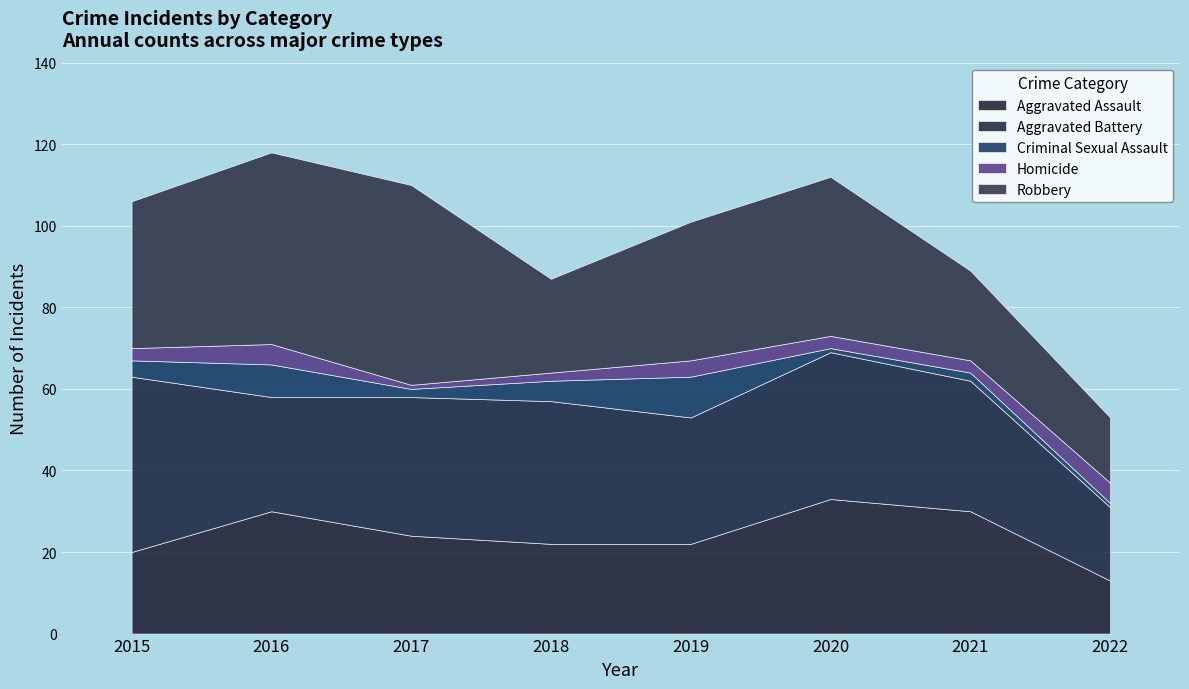

Where is the first local maximum for Criminal Sexual Assault?

2016